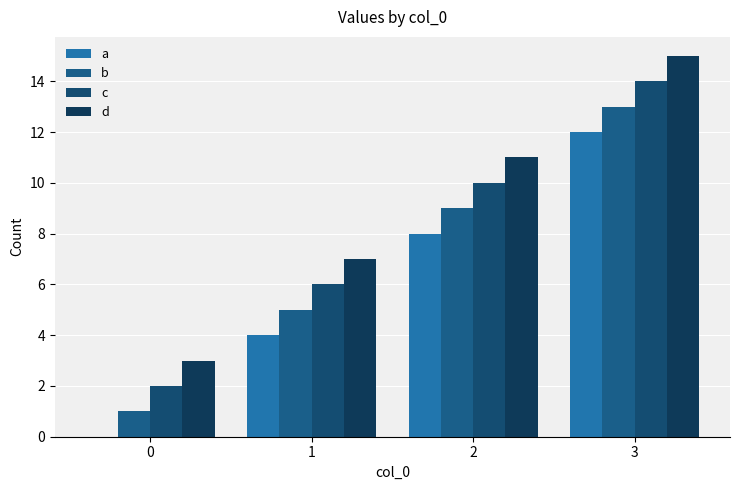

Rank the series at 0 from lowest to highest value.

a, b, c, d